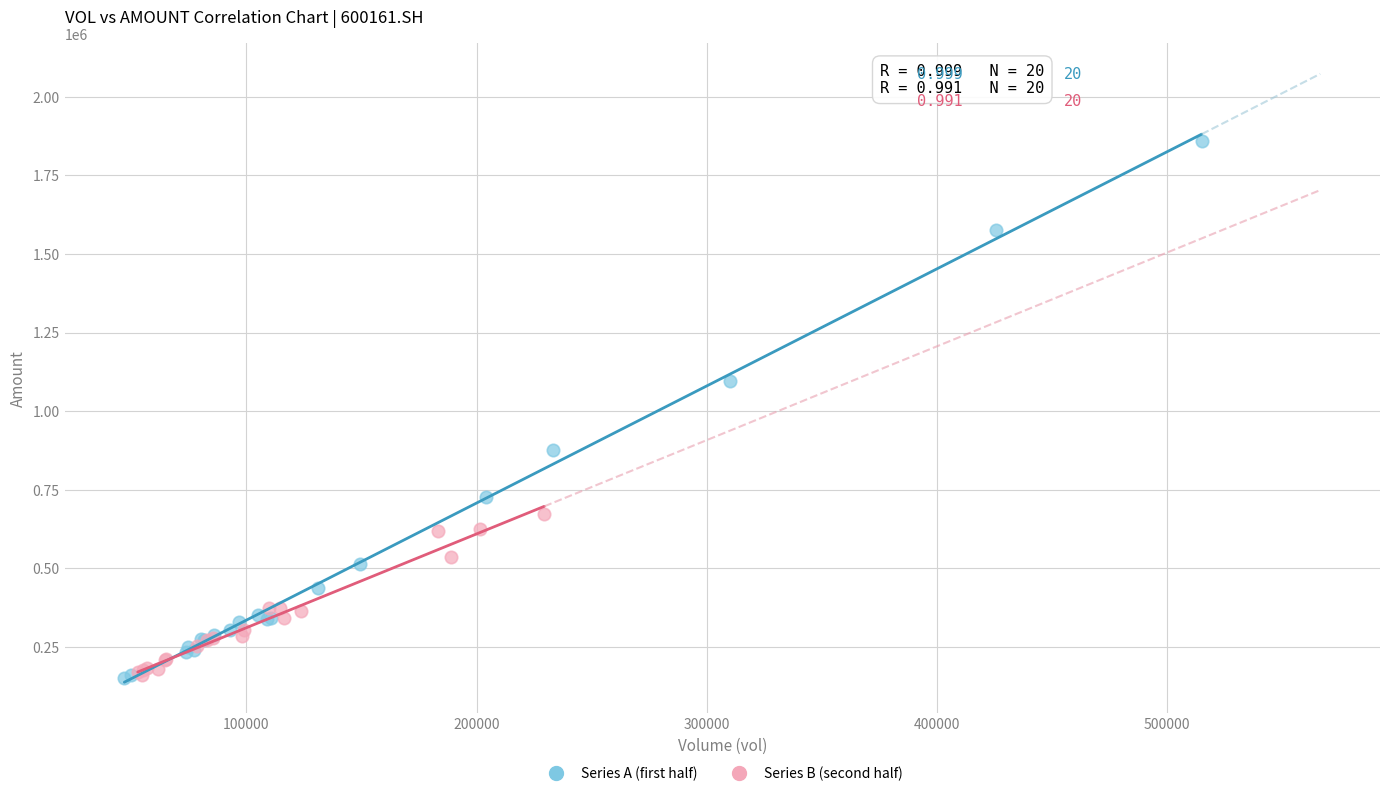

What are all the series names shown in the legend?

Series A (first half), Series B (second half)